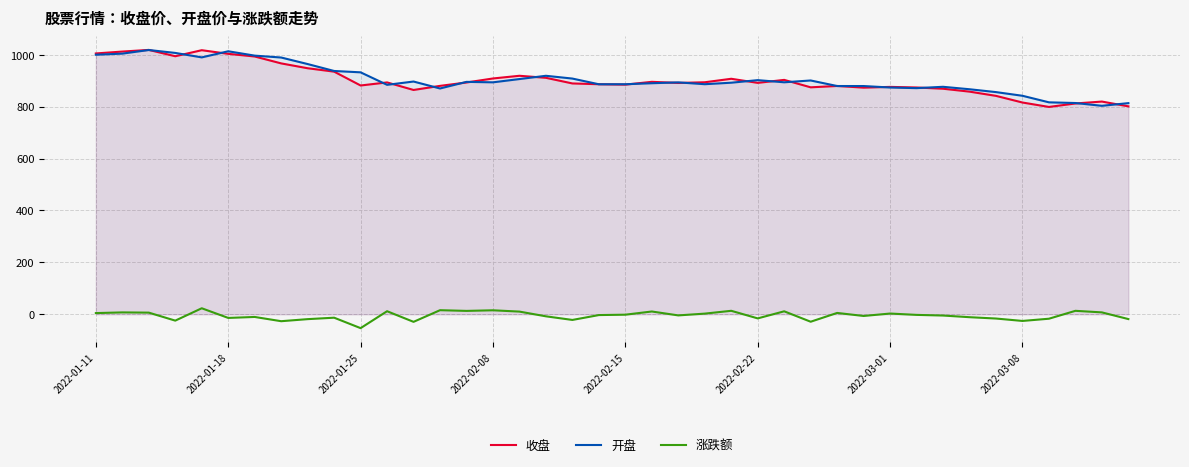

What is the spread (max minus min) of values at 2022-02-15?

887.6